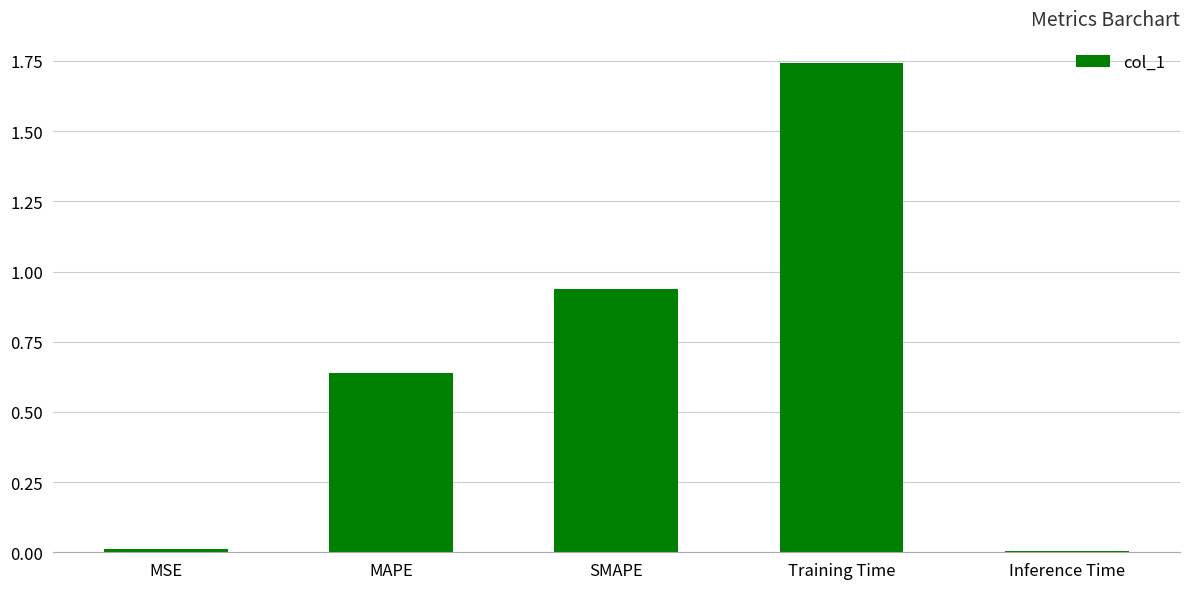

What is the average value?

0.7